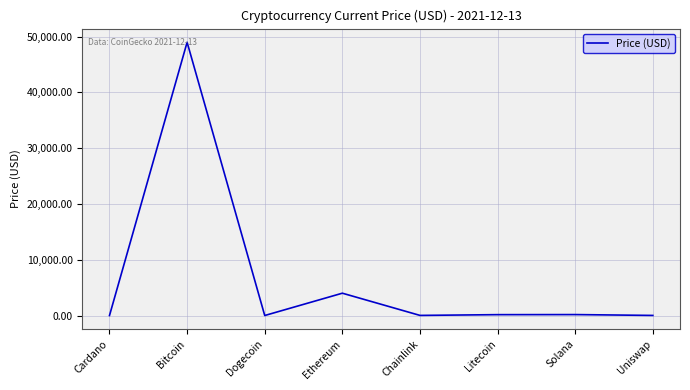

How many lines are shown in the chart?

1